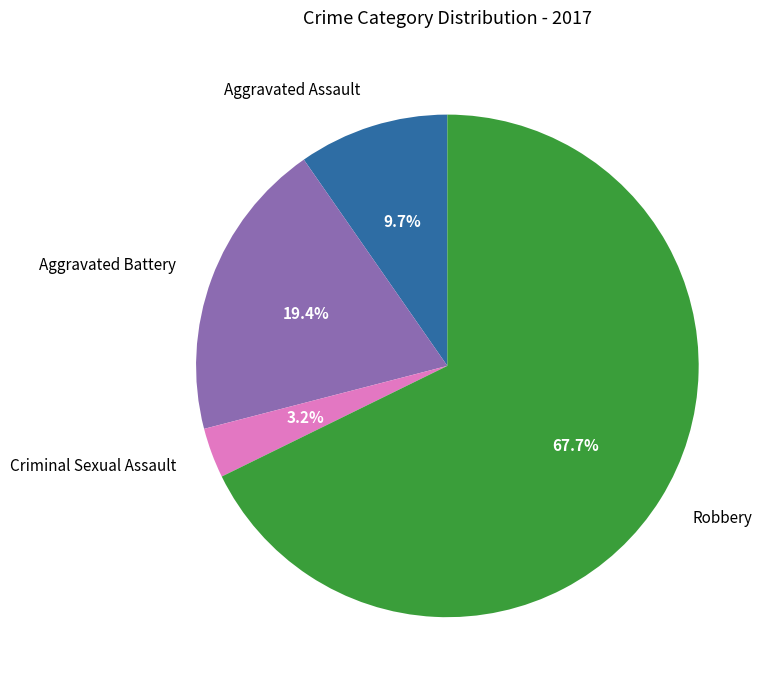

Which has a higher value, Robbery or Aggravated Assault?

Robbery